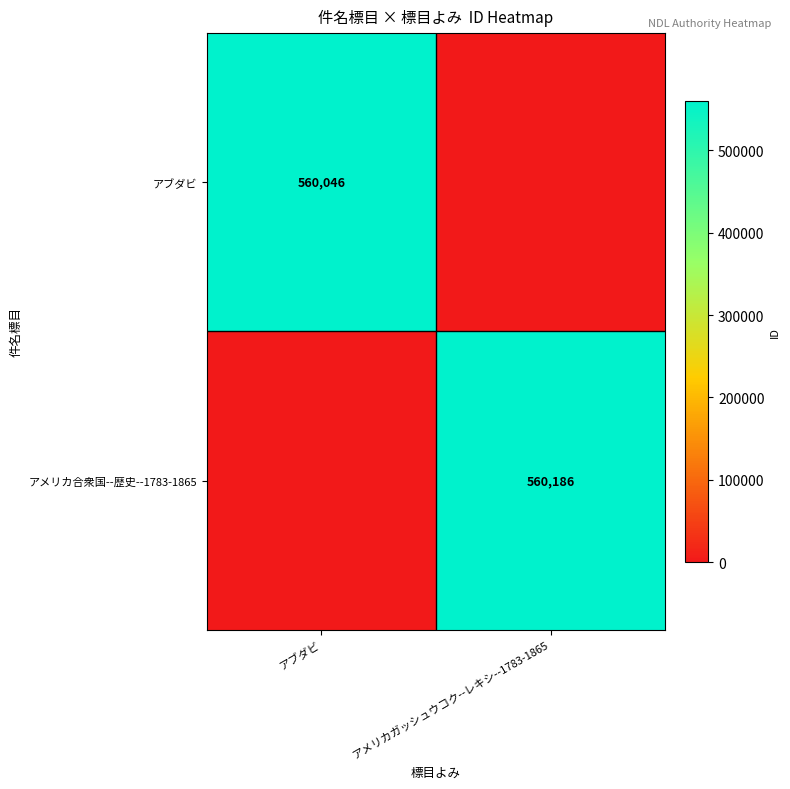

The value of アブダビ at アブダビ is 167972. True or false?

False